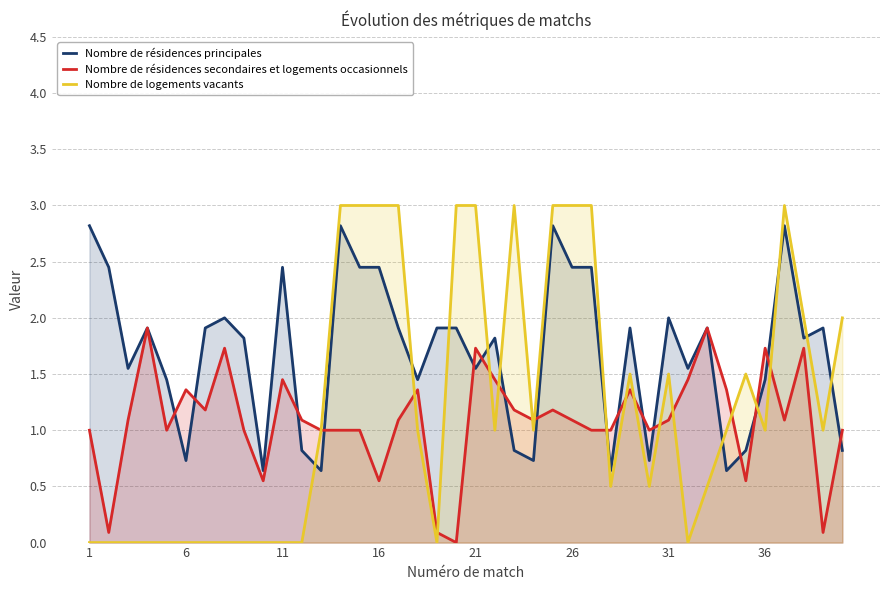

Rank the series by their maximum value, from lowest to highest.

Nombre de résidences secondaires et logements occasionnels, Nombre de résidences principales, Nombre de logements vacants